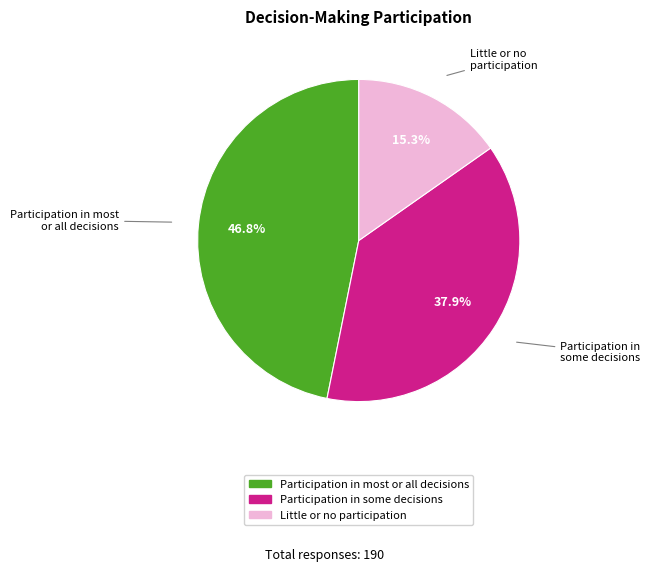

Does any single category account for the majority?

No